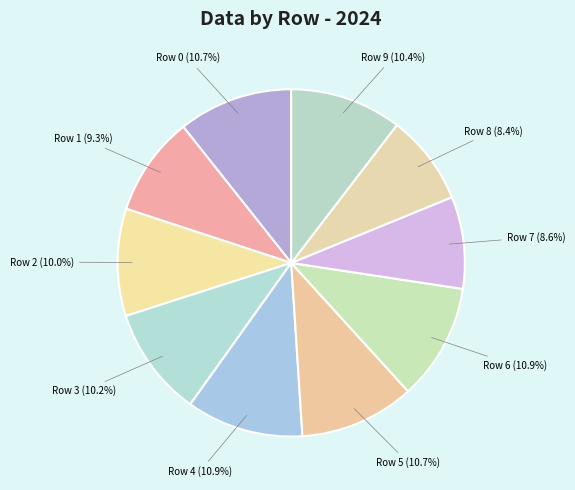

Is the sum of Row 2 and Row 6 greater than half?

No